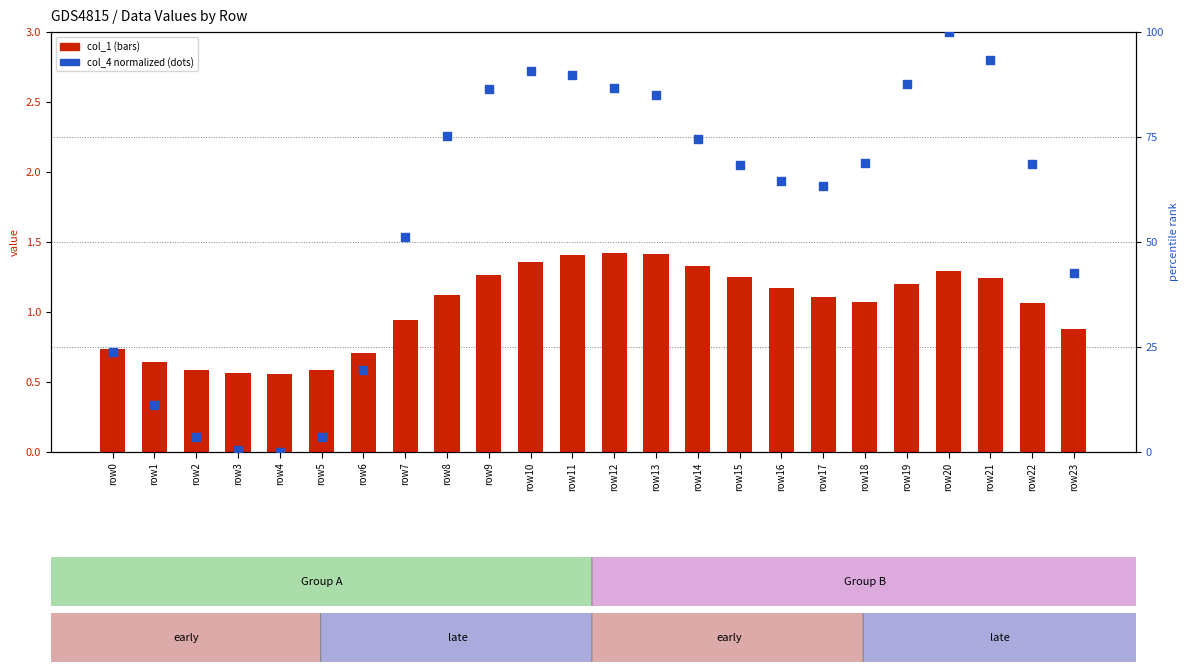

At which category is the sum across all series the highest?

row20